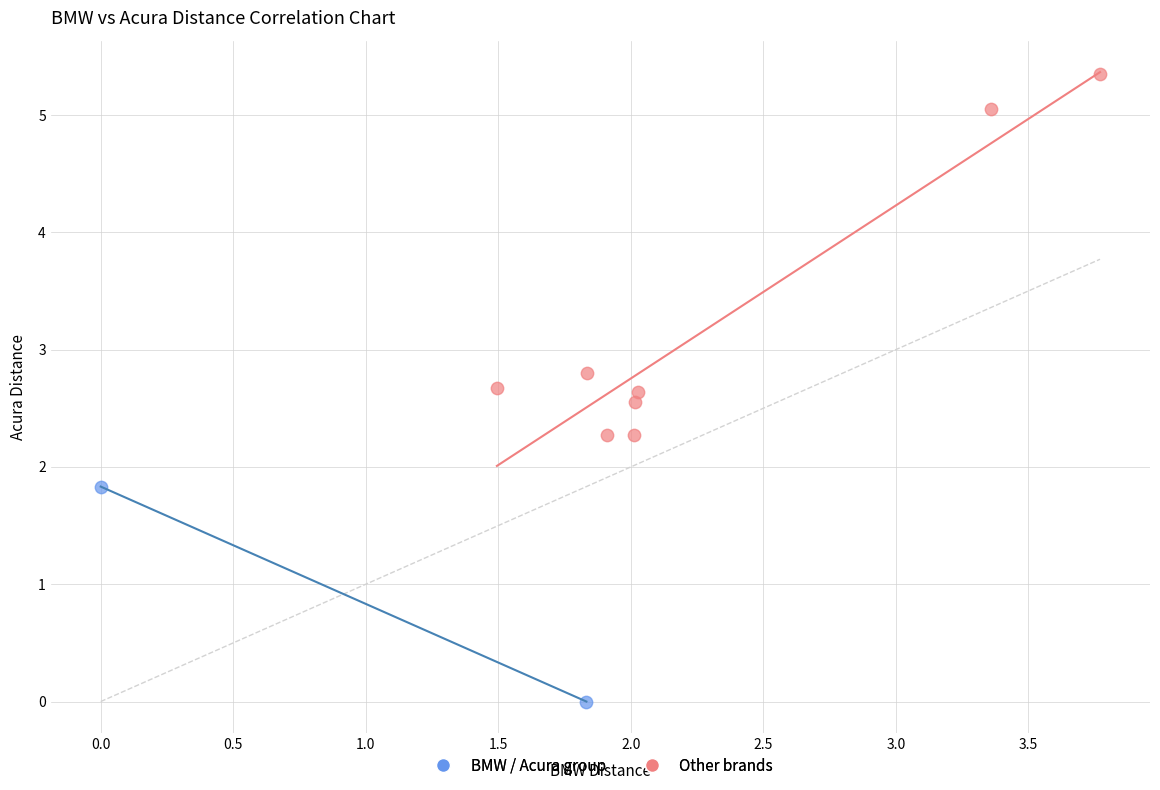

What are all the series names shown in the legend?

BMW / Acura group, Other brands